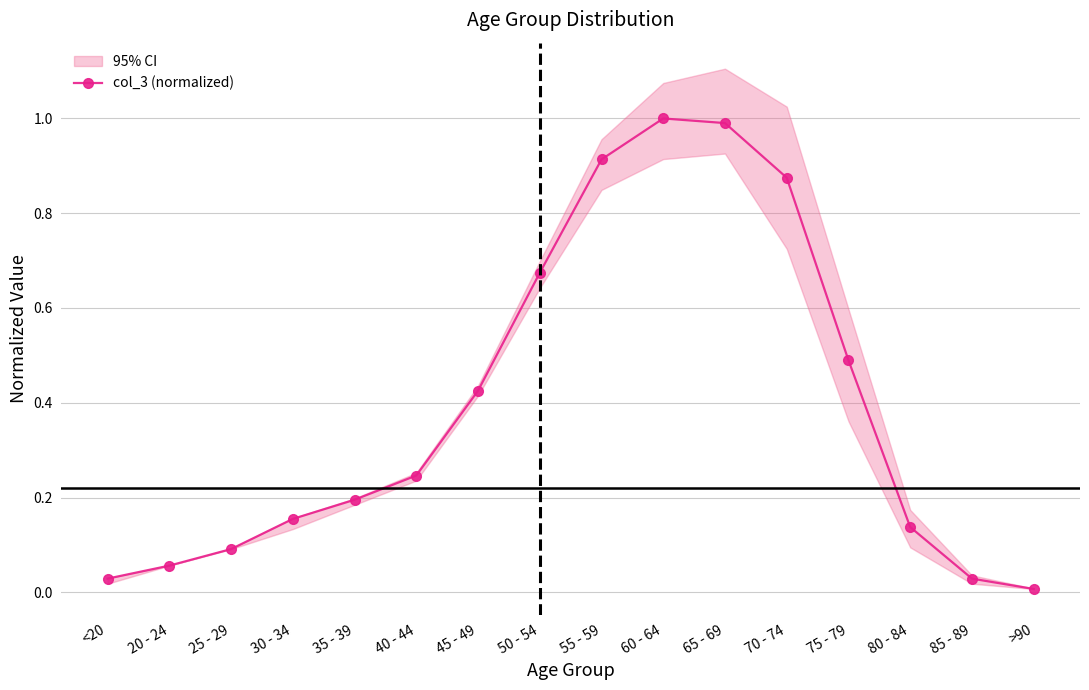

What is the difference between the maximum and minimum values?

1.0